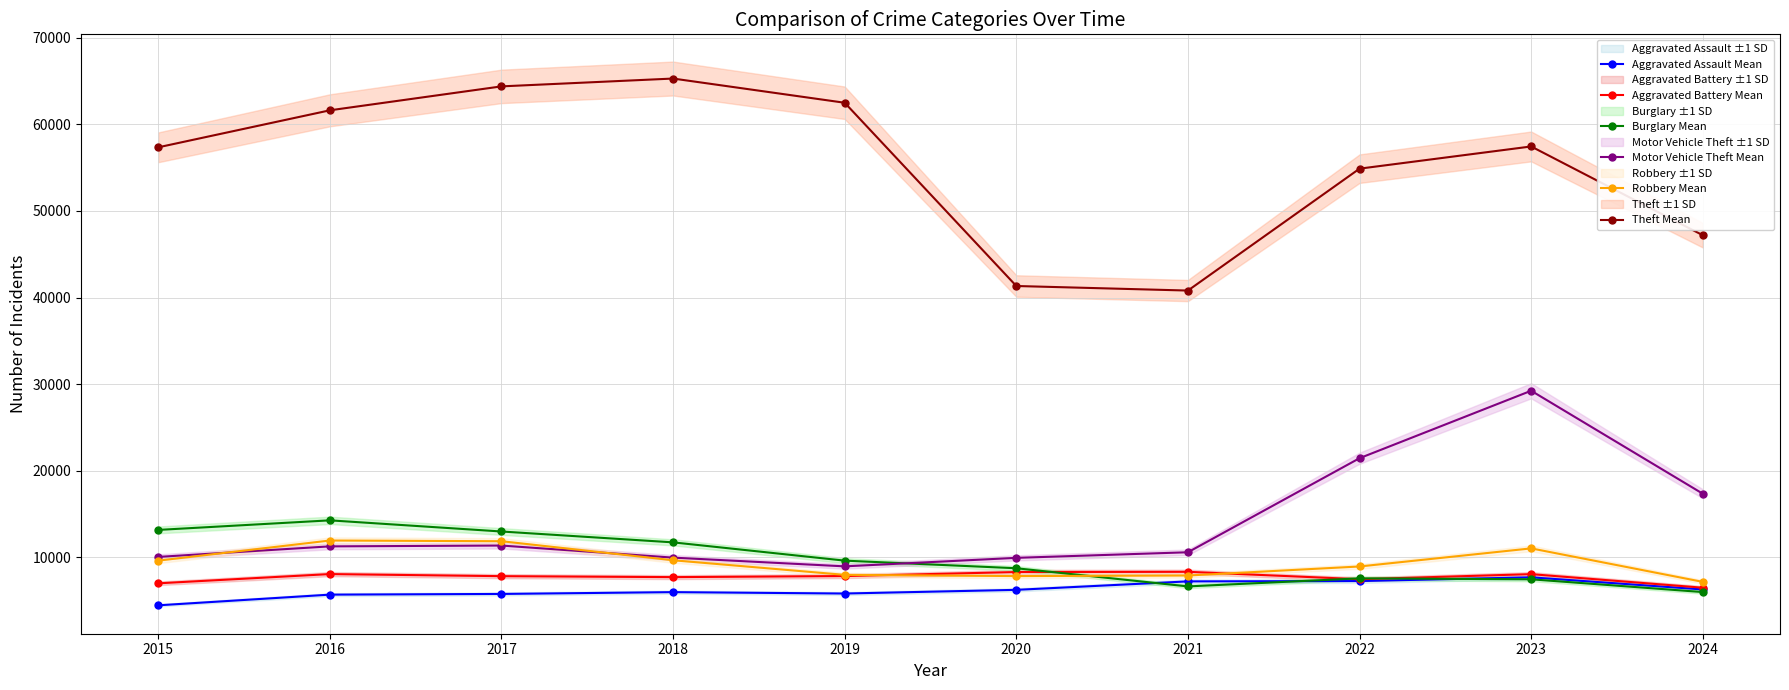

At which label does Aggravated Assault Mean reach its peak?

2023